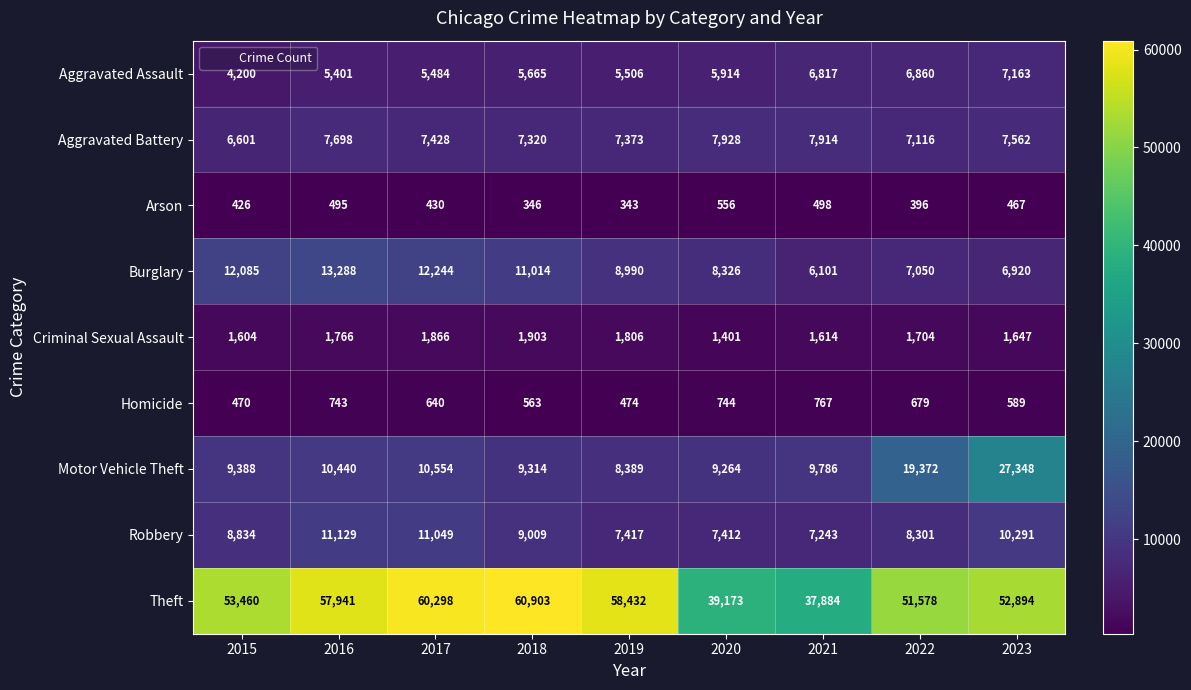

What is the total value across all series at 2017?

109993